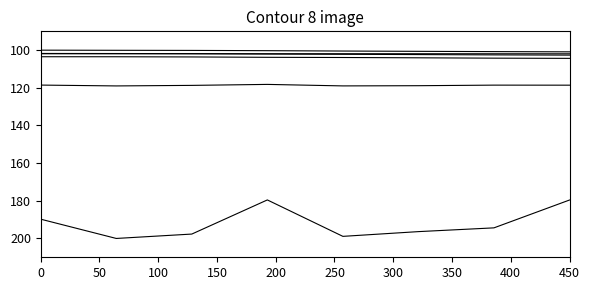

Reading left to right, extract all data points from this chart.

hurs: 118.5	119.0	118.7	118.2	119.0	118.9	118.6	118.6
pr: 189.8	200.0	197.7	179.5	198.9	196.4	194.4	179.6
sfcWind: 101.9	101.9	101.9	101.9	101.9	101.9	101.9	101.9
tas: 101.7	101.8	101.9	102.0	102.2	102.3	102.5	102.6
tasmax: 103.5	103.5	103.6	103.8	103.9	104.1	104.2	104.4
tasmin: 100.0	100.1	100.1	100.3	100.5	100.6	100.8	100.9